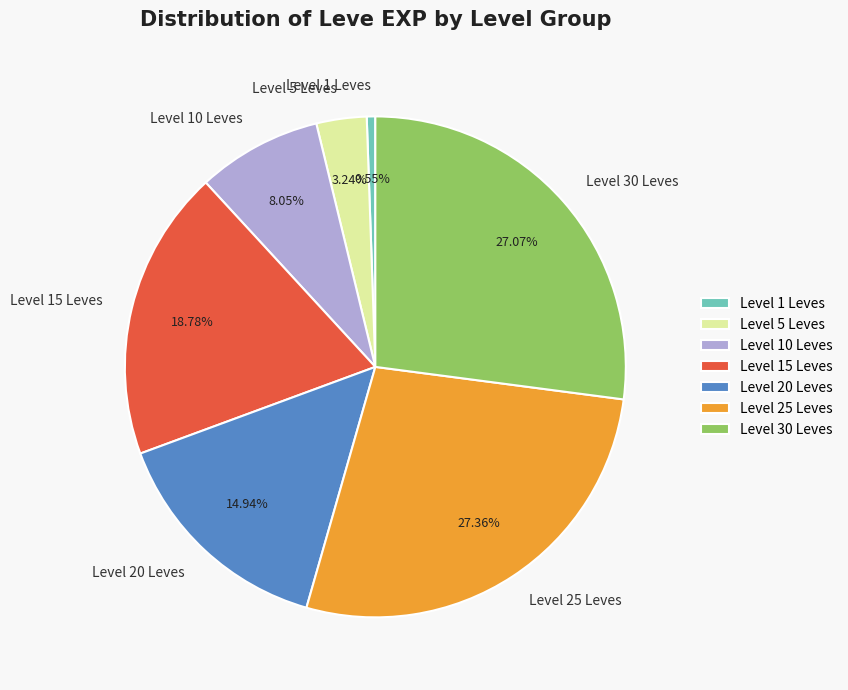

Do Level 30 Leves and Level 15 Leves together represent more than half of the pie?

No